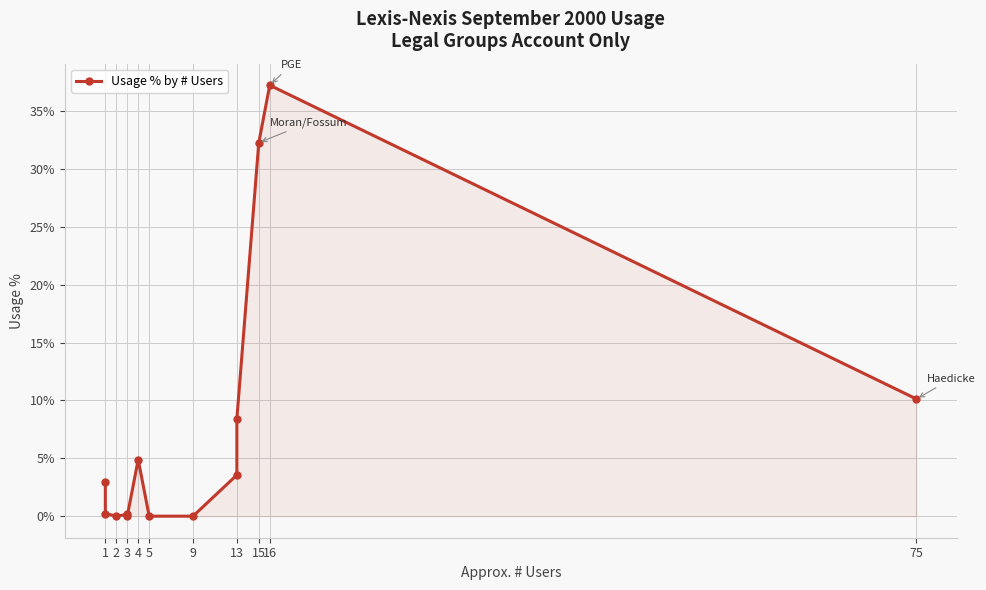

True or false: the data shows -0.2 at 9.

False